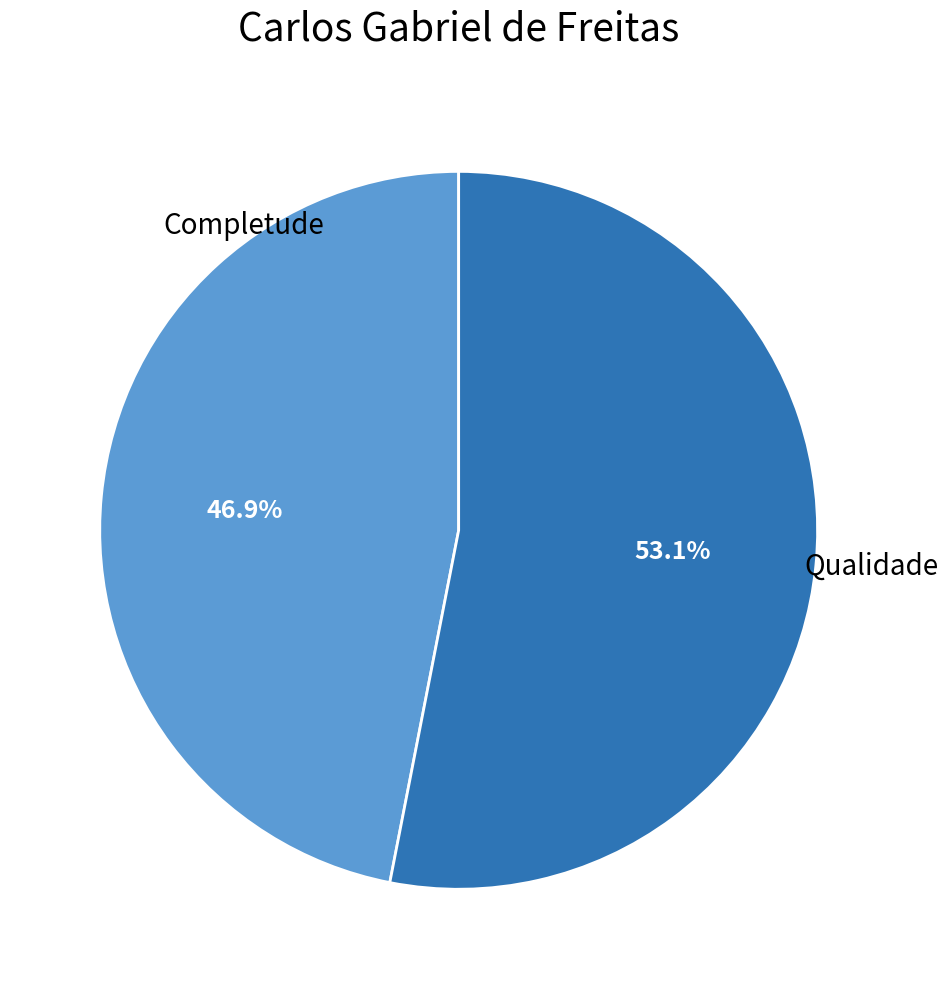

Does Completude represent more than half of the total?

No